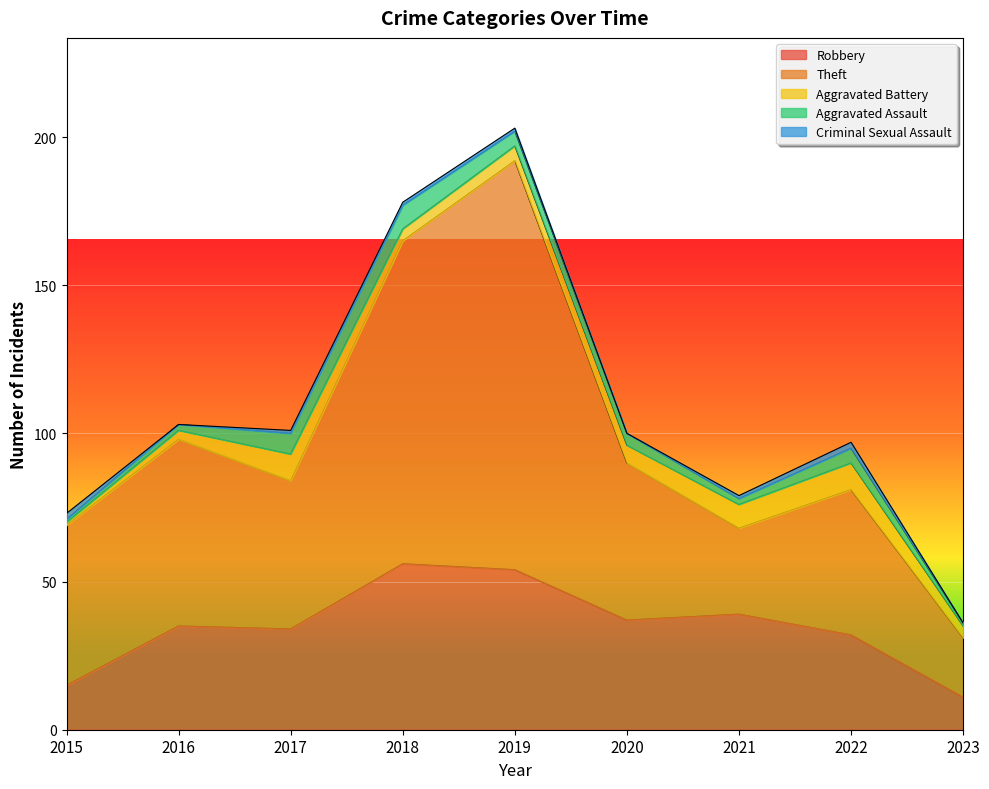

What is the difference between the highest and lowest values at 2019?

137